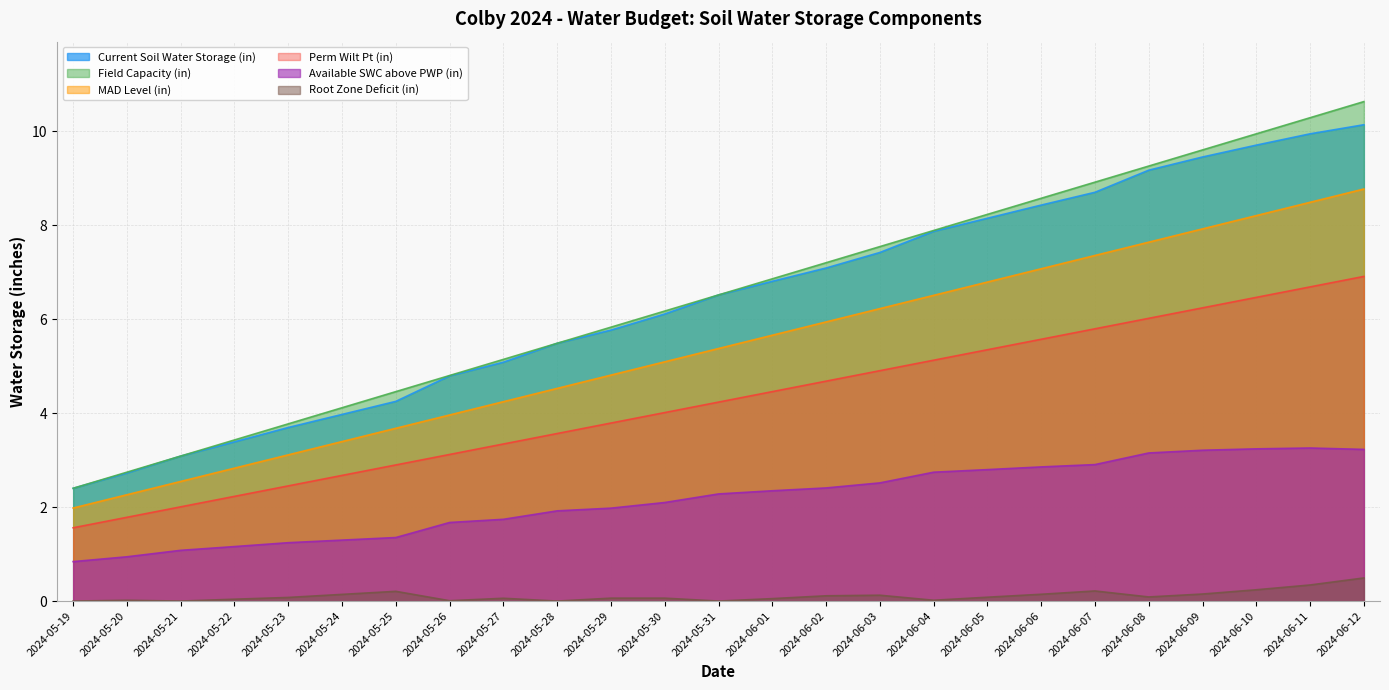

Rank the categories by Current Soil Water Storage (in) value from highest to lowest.

2024-06-12, 2024-06-11, 2024-06-10, 2024-06-09, 2024-06-08, 2024-06-07, 2024-06-06, 2024-06-05, 2024-06-04, 2024-06-03, 2024-06-02, 2024-06-01, 2024-05-31, 2024-05-30, 2024-05-29, 2024-05-28, 2024-05-27, 2024-05-26, 2024-05-25, 2024-05-24, 2024-05-23, 2024-05-22, 2024-05-21, 2024-05-20, 2024-05-19